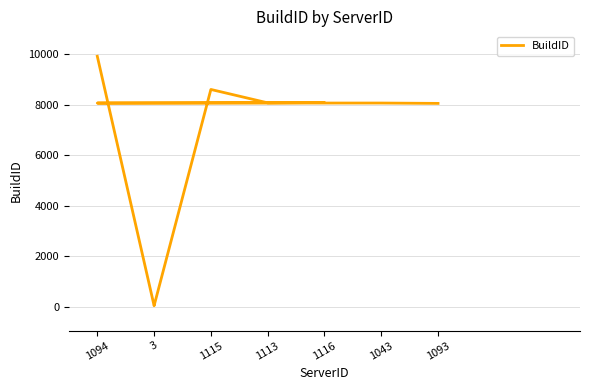

What is the change in value from 1113 to 1094?

-9